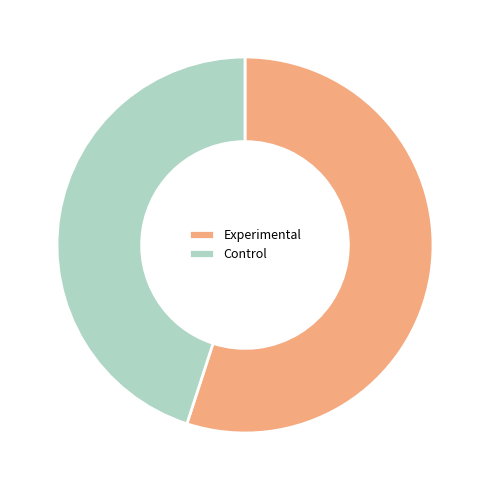

Does any single category account for the majority?

Yes